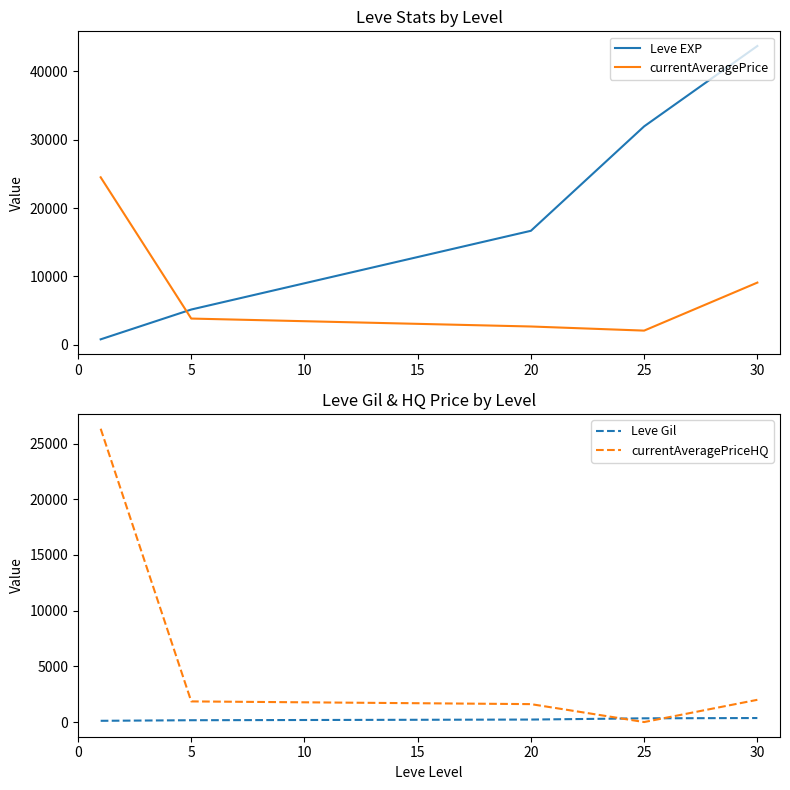

Is it true that Leve Gil equals 328.4 at 10?

False